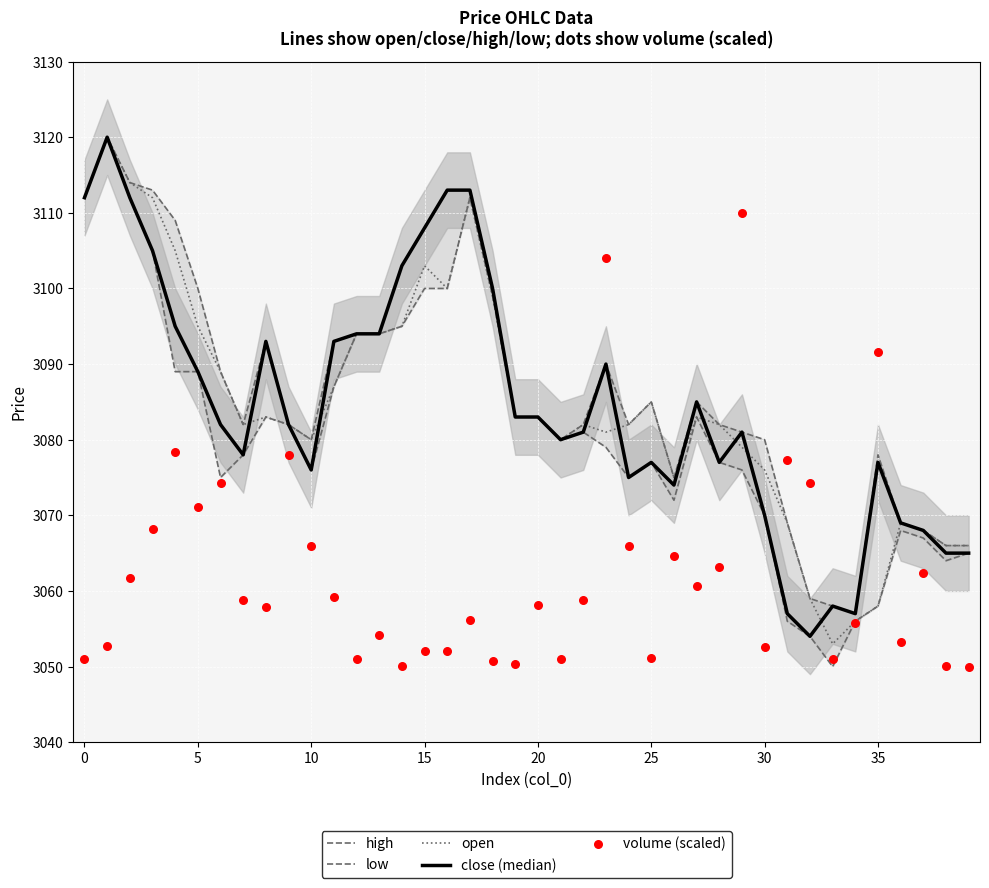

Which series reaches the minimum Y coordinate?

low